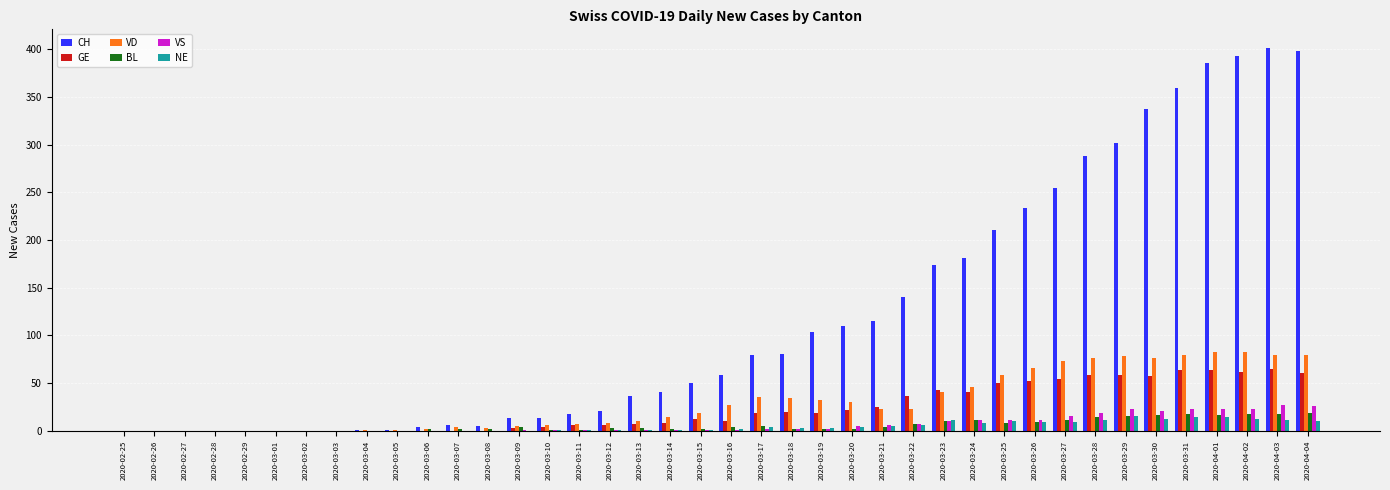

Where is VD nearest to the value 41?

2020-03-23